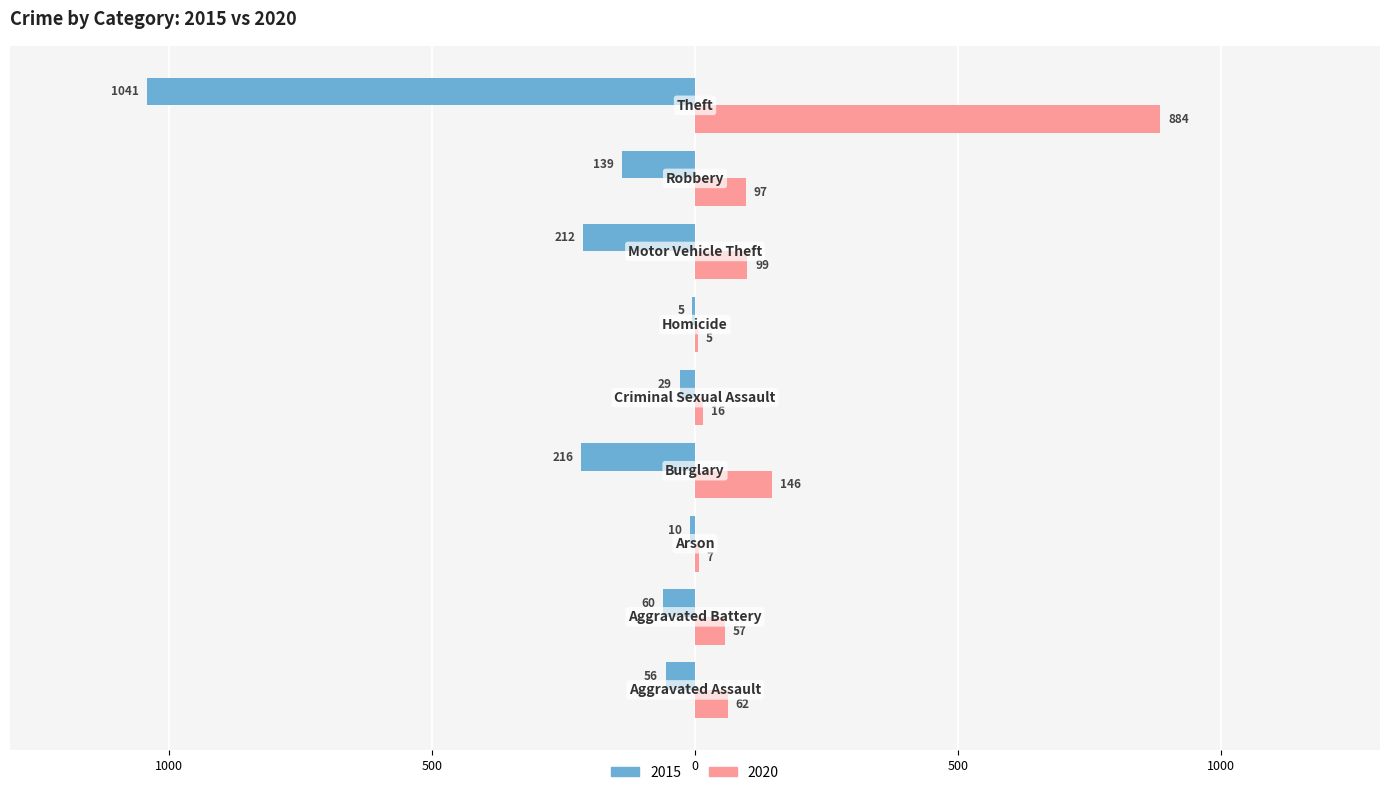

Reading left to right, extract all data points from this chart.

2015: -56	-60	-10	-216	-29	-5	-212	-139	-1041
2020: 62	57	7	146	16	5	99	97	884